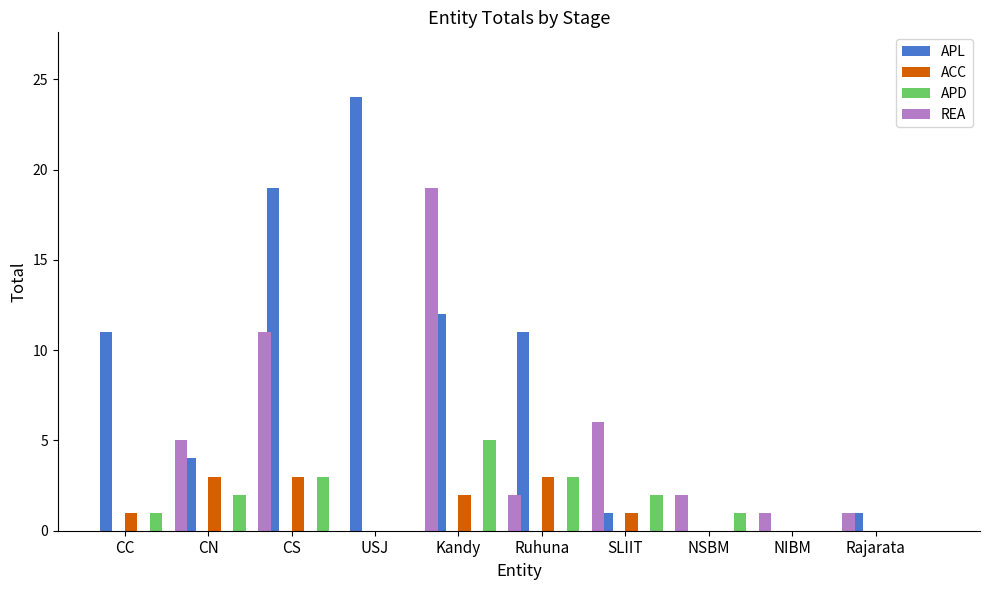

Which series has the largest total across all categories?

APL